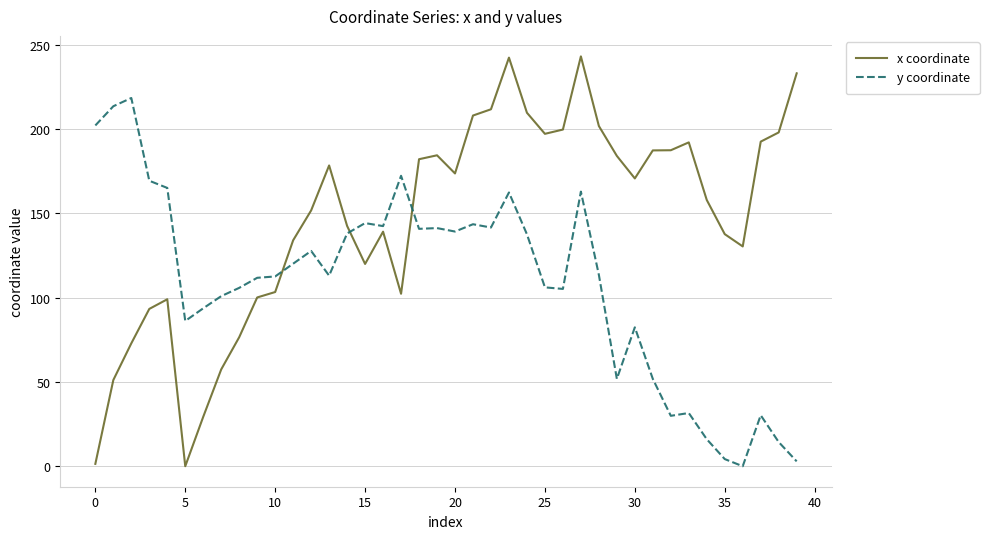

Which series has the largest range (max minus min)?

x coordinate